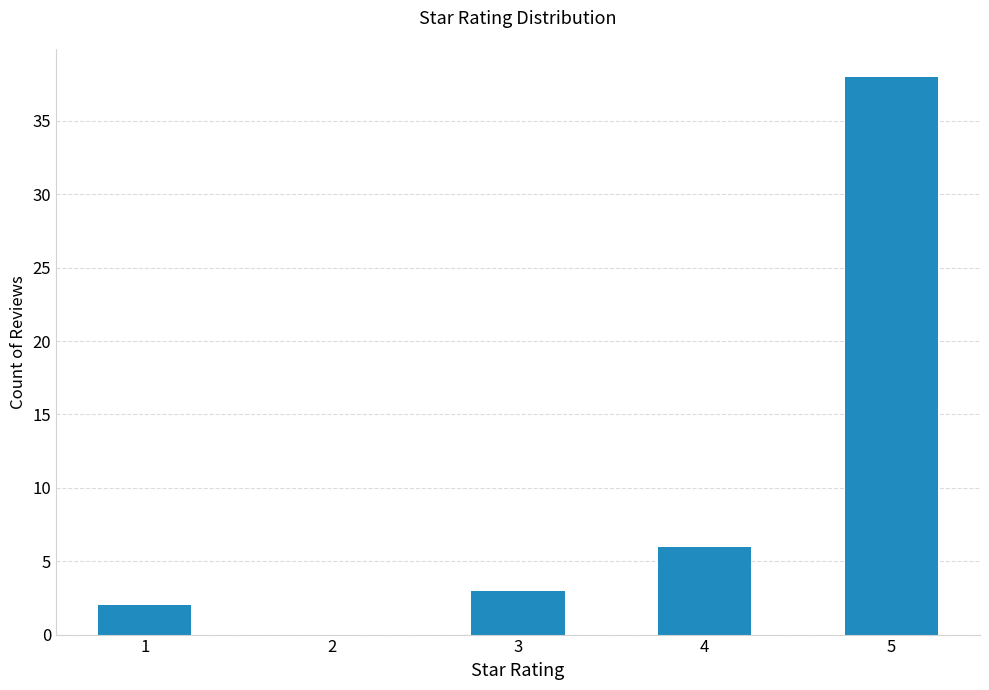

Which label corresponds to the largest value in the chart?

5